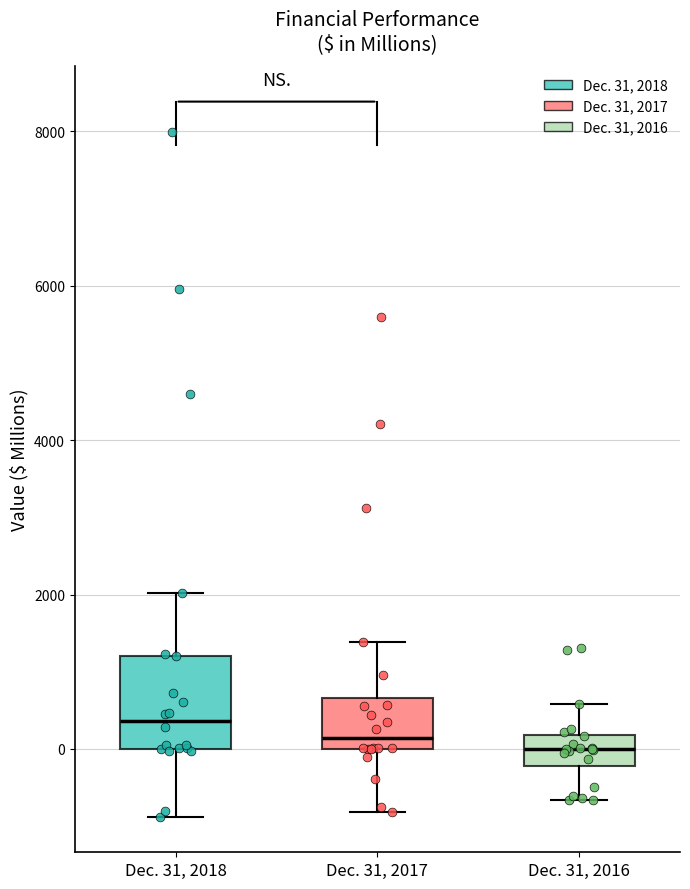

Reading left to right, transcribe this box plot: for each box, give where its median line is, the range the box spans, and where its two whiskers end, as read against the y-axis. The values are not printed on the chart, so give them approximately, as read against the axis.

Dec. 31, 2018: median 400, box 0 to 1200, whiskers -800 to 2000
Dec. 31, 2017: median 200, box 0 to 600, whiskers -800 to 1400
Dec. 31, 2016: median 0, box -200 to 200, whiskers -600 to 600